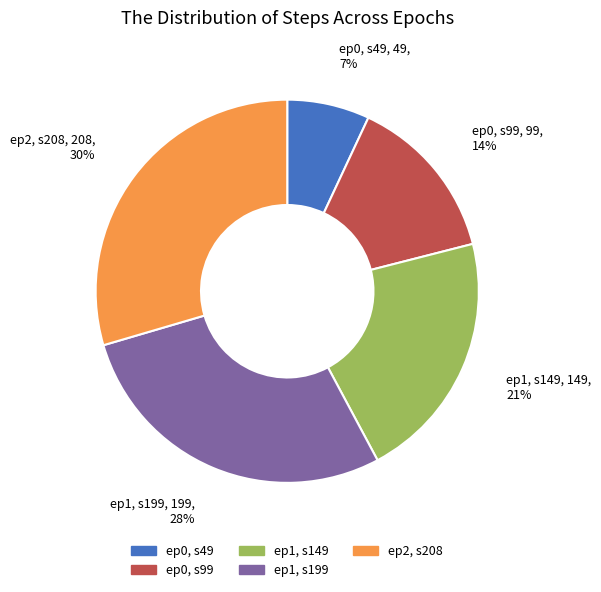

Do ep1, s199 and ep0, s99 together represent more than half of the pie?

No